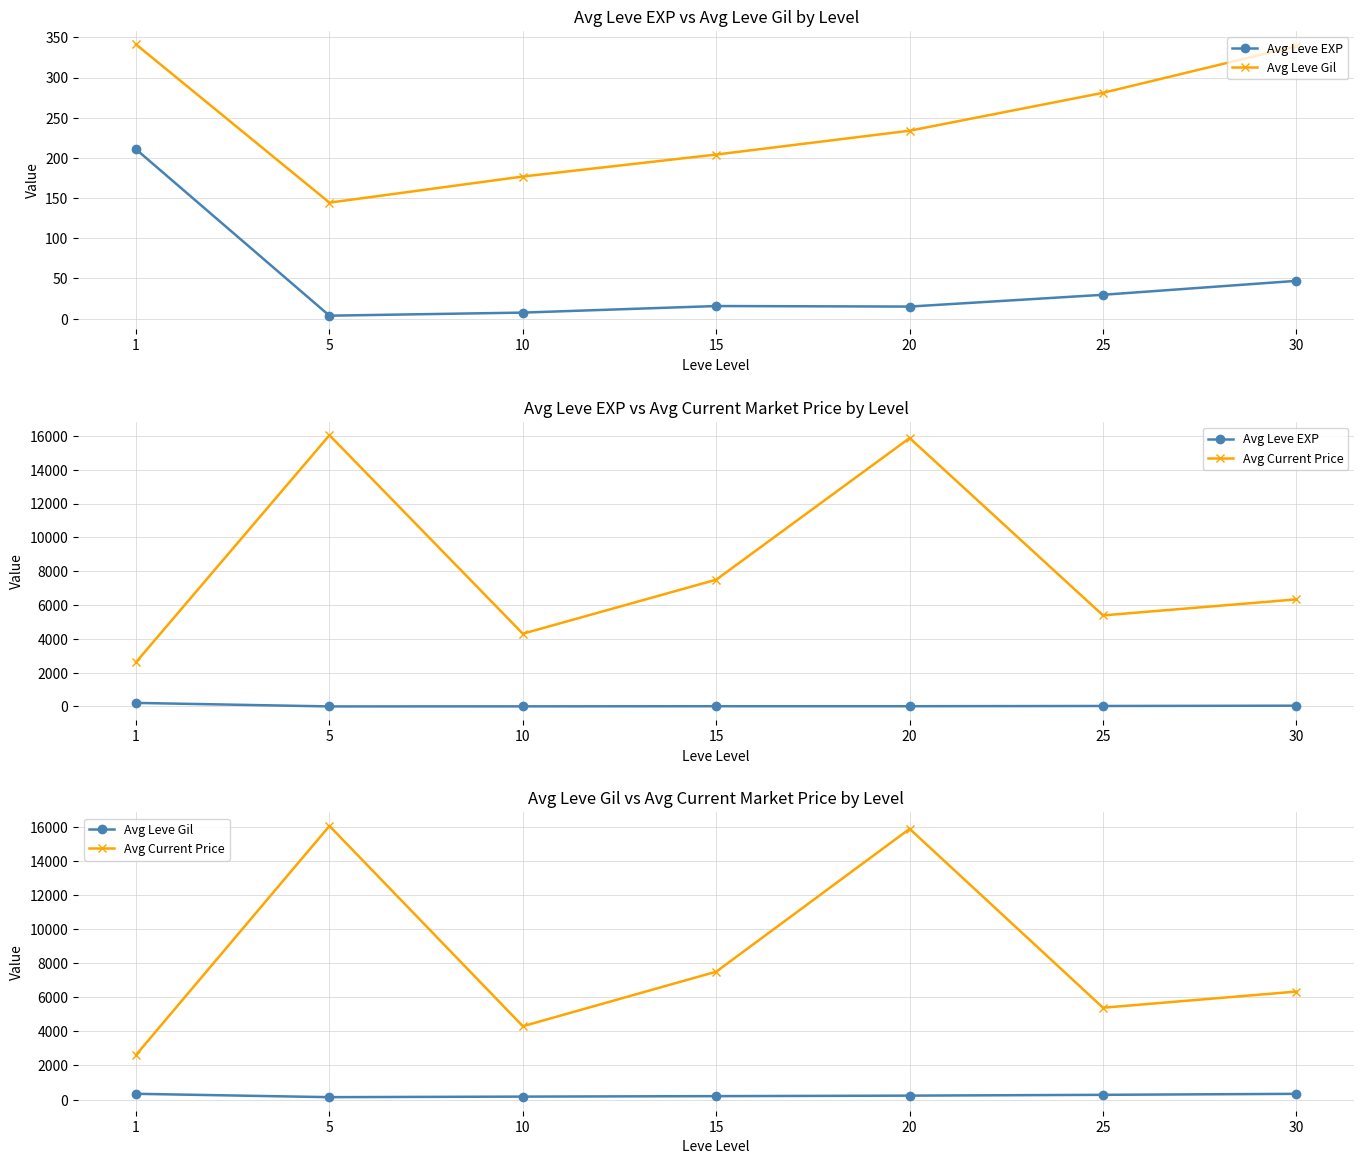

What is the difference between the second highest and minimum values in the Avg Current Price series?

13250.8